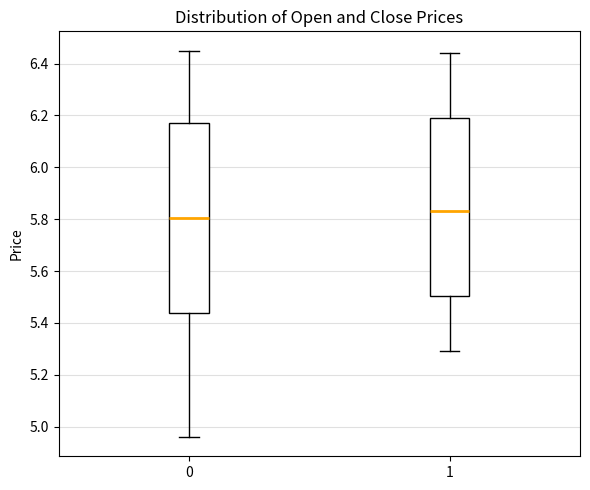

Where is the lower edge of the box at x = 0 on the y-axis? The values are not printed on the chart, so give them approximately, as read against the axis.

5.44